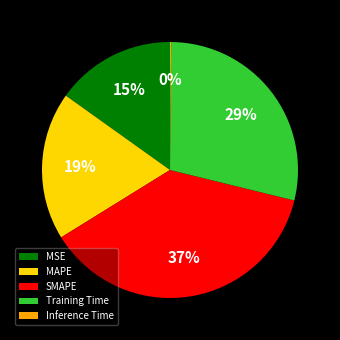

Does Training Time account for over 50% of the chart?

No